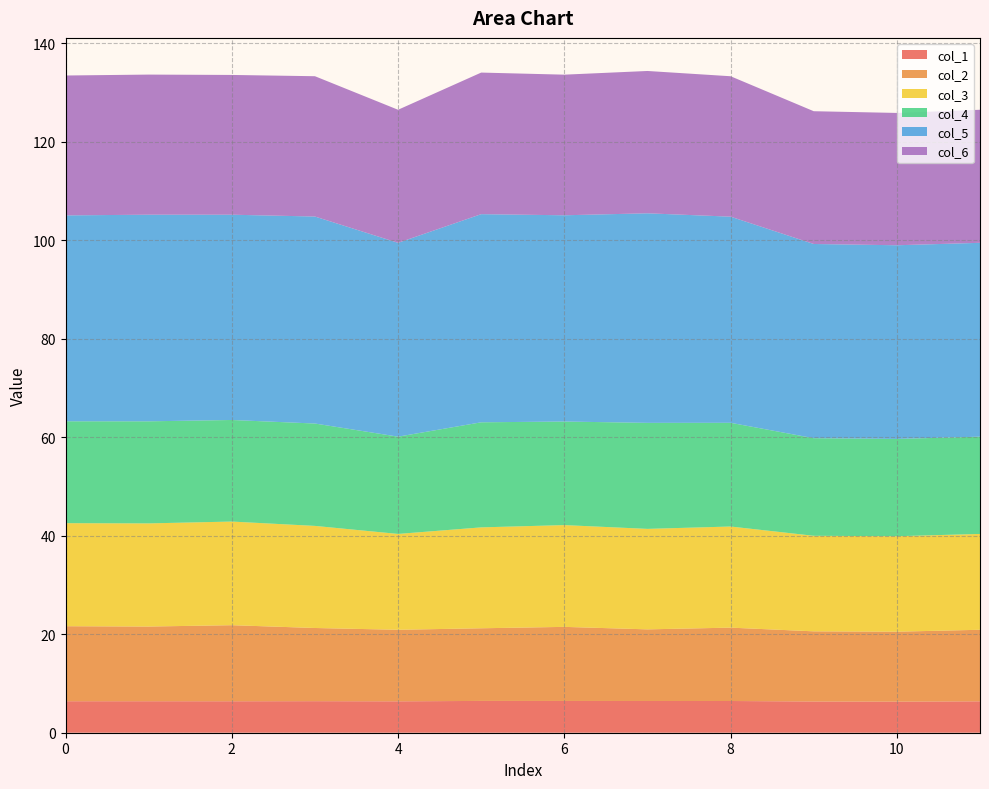

Reading right to left, transcribe all the data shown in this chart.

col_1: 6.4	6.3	6.3	6.4	6.4	6.5	6.5	6.4	6.4	6.4	6.4	6.4
col_2: 14.5	14.2	14.2	14.9	14.5	15.0	14.8	14.5	14.9	15.4	15.2	15.2
col_3: 19.5	19.4	19.4	20.5	20.4	20.7	20.5	19.5	20.7	21.0	20.9	20.9
col_4: 19.8	19.8	19.8	21.1	21.5	21.0	21.3	19.8	20.8	20.6	20.7	20.7
col_5: 39.4	39.3	39.4	41.9	42.5	41.9	42.3	39.4	42.0	41.7	42.0	41.8
col_6: 27.0	26.9	27.0	28.5	28.9	28.6	28.7	27.0	28.5	28.4	28.4	28.4